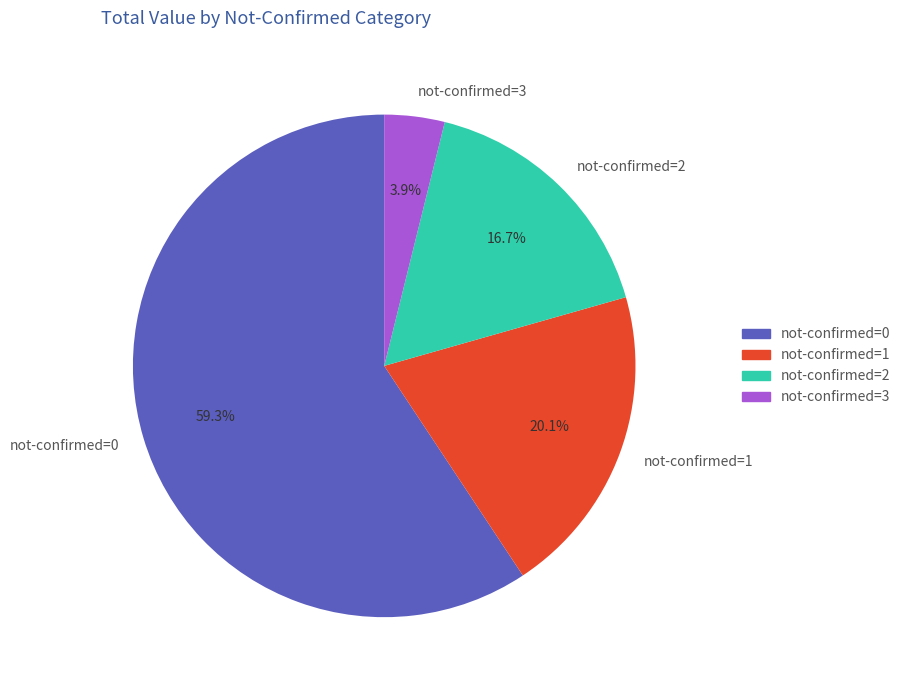

Does any single category account for the majority?

Yes